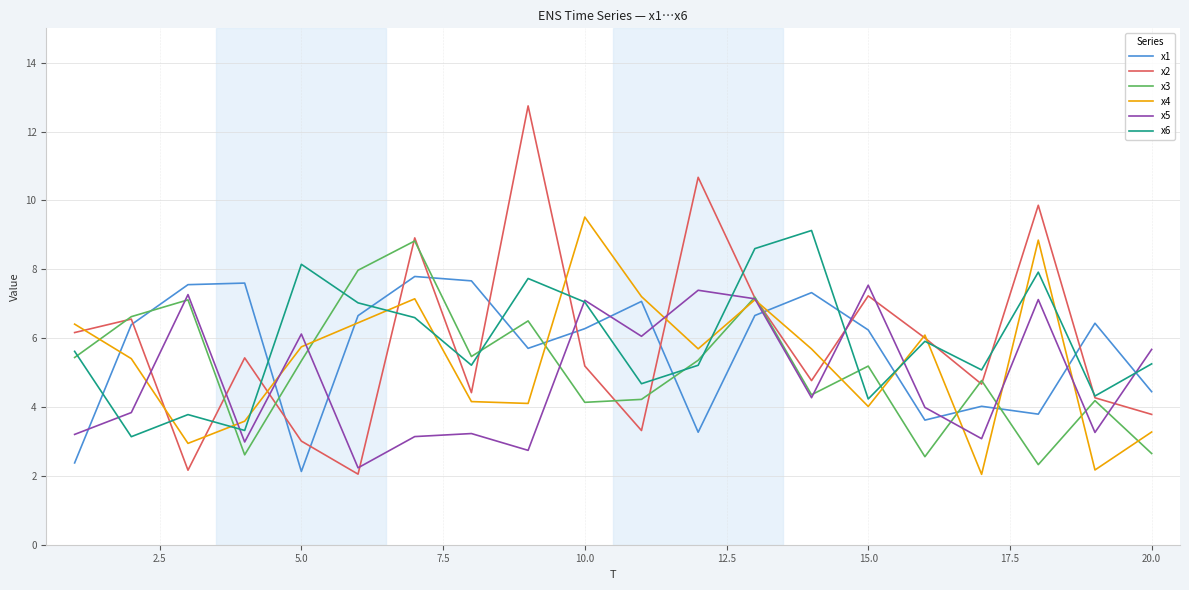

What is the maximum value shown in the chart?

12.7